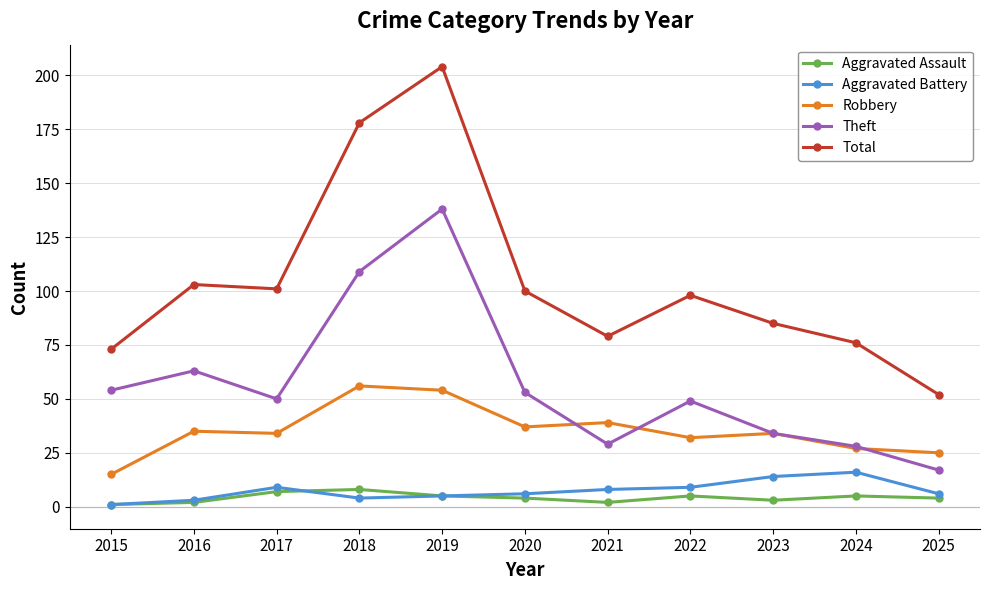

Which category has the highest value across all series?

2019